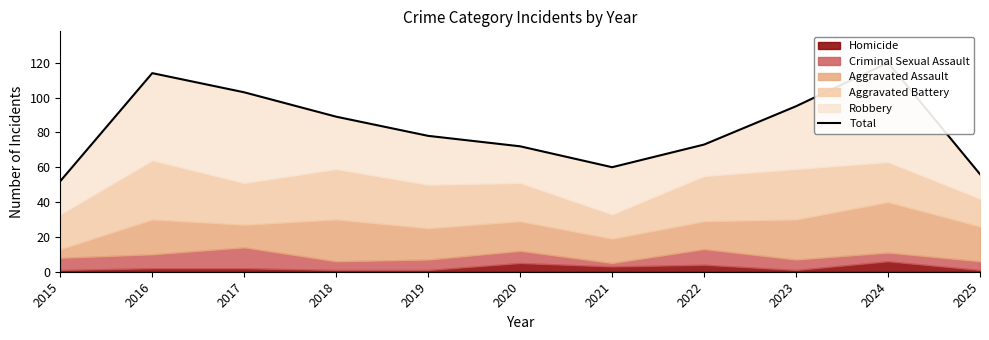

Rank the categories by value from highest to lowest.

2024, 2016, 2017, 2023, 2018, 2019, 2022, 2020, 2021, 2025, 2015